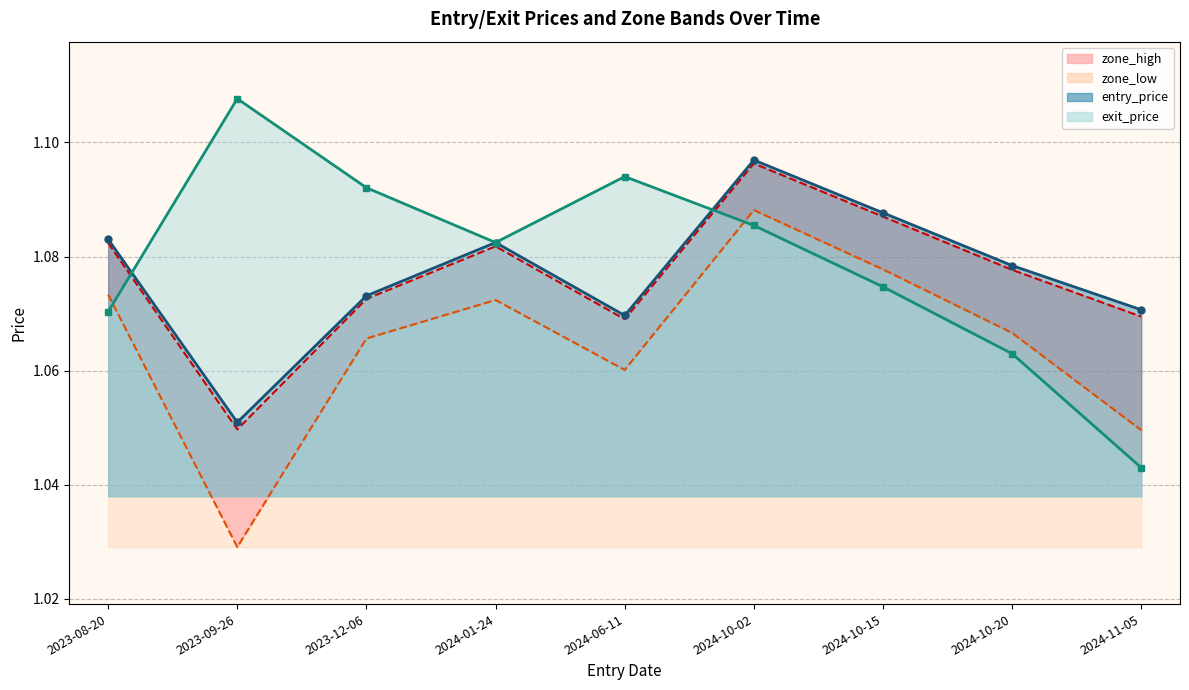

What position from the left is 2024-01-24?

4